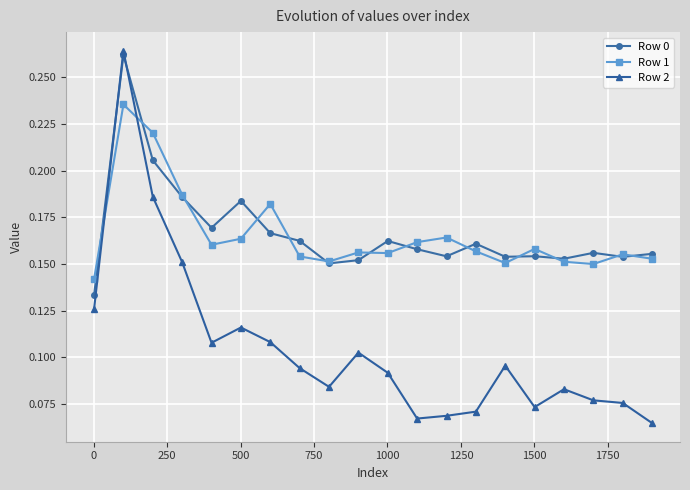

Which series has the widest spread of values?

Row 2